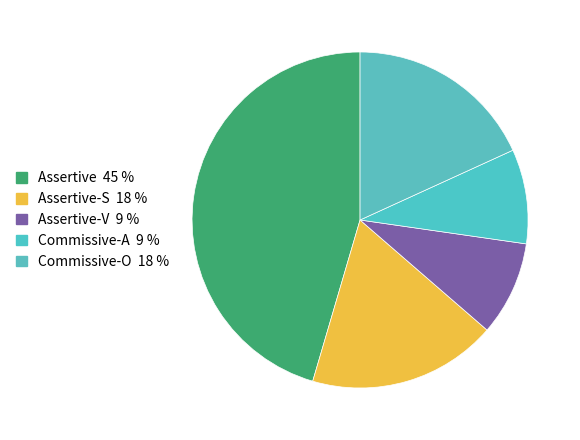

How many segments does this pie chart have?

5